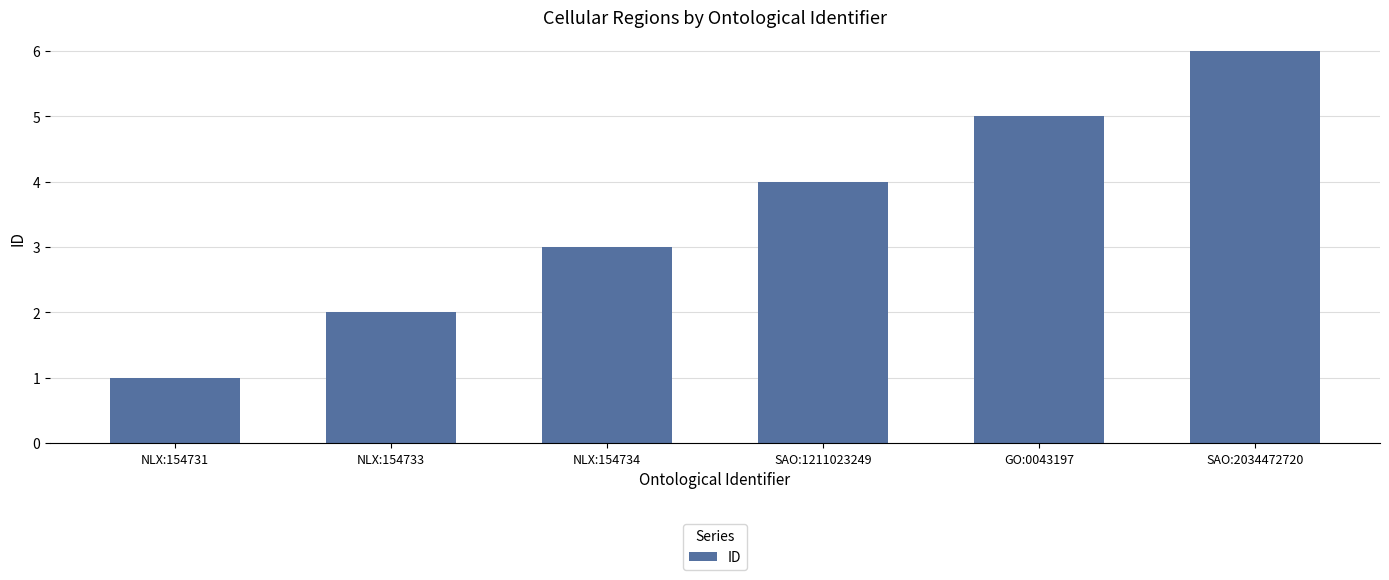

Approximately how many times larger is the value at NLX:154733 compared to NLX:154731?

2.0